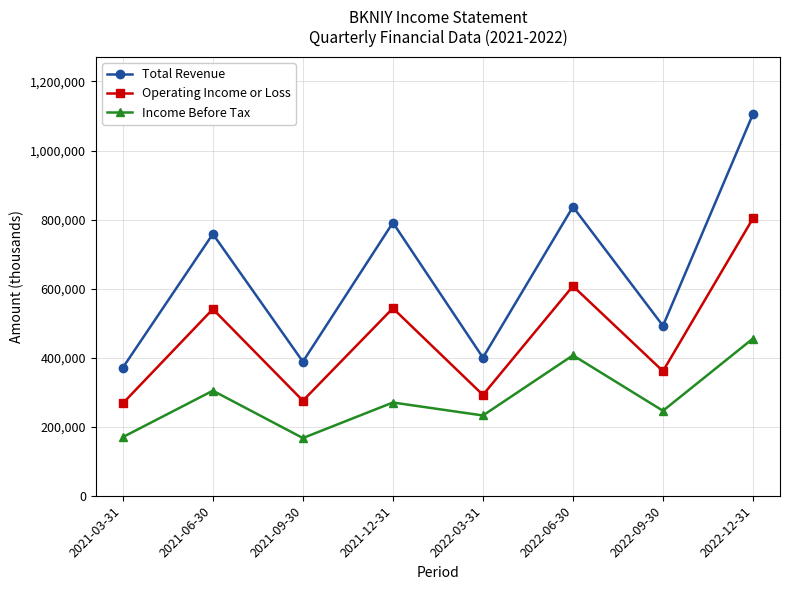

What position from the right is 2022-03-31?

4